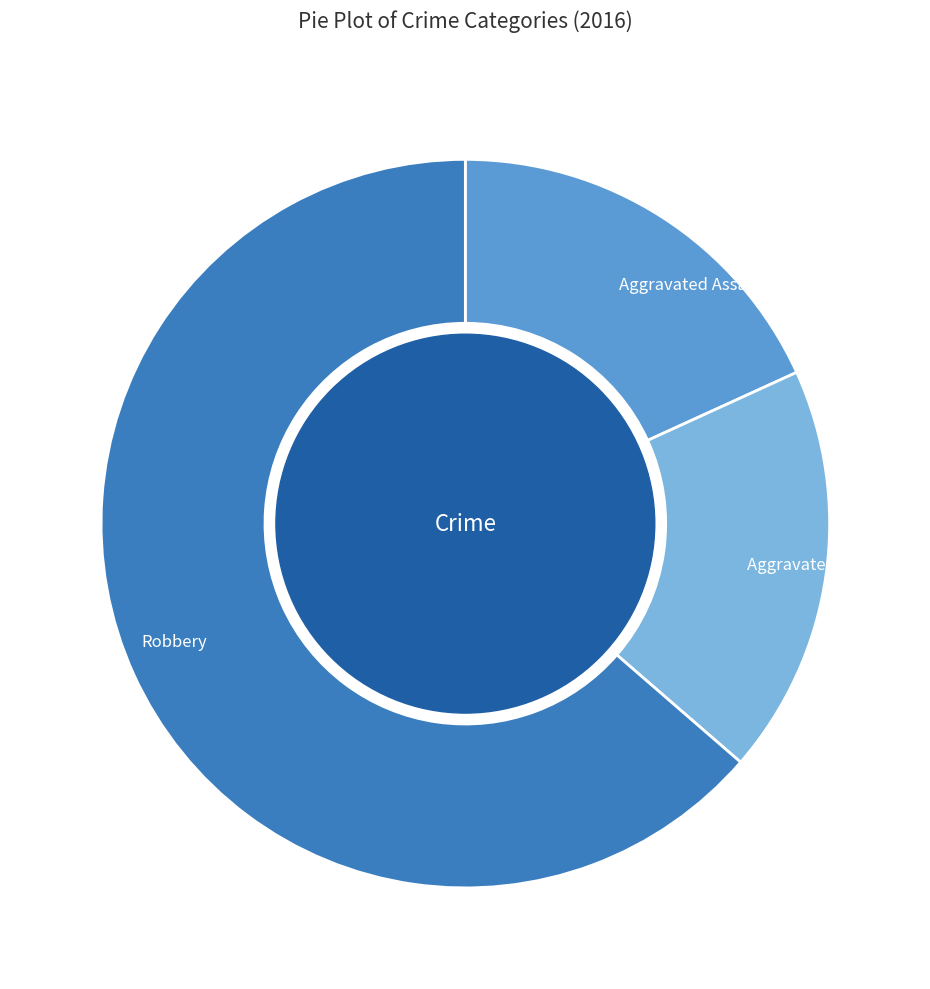

What is the ratio of the value at Robbery to the value at Aggravated Battery?

3.5